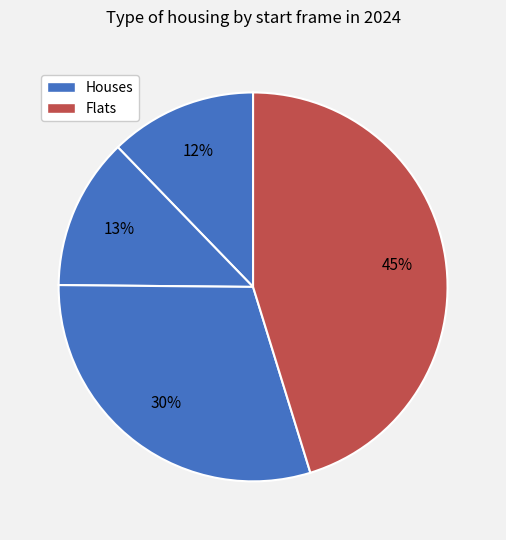

How many segments does this pie chart have?

4